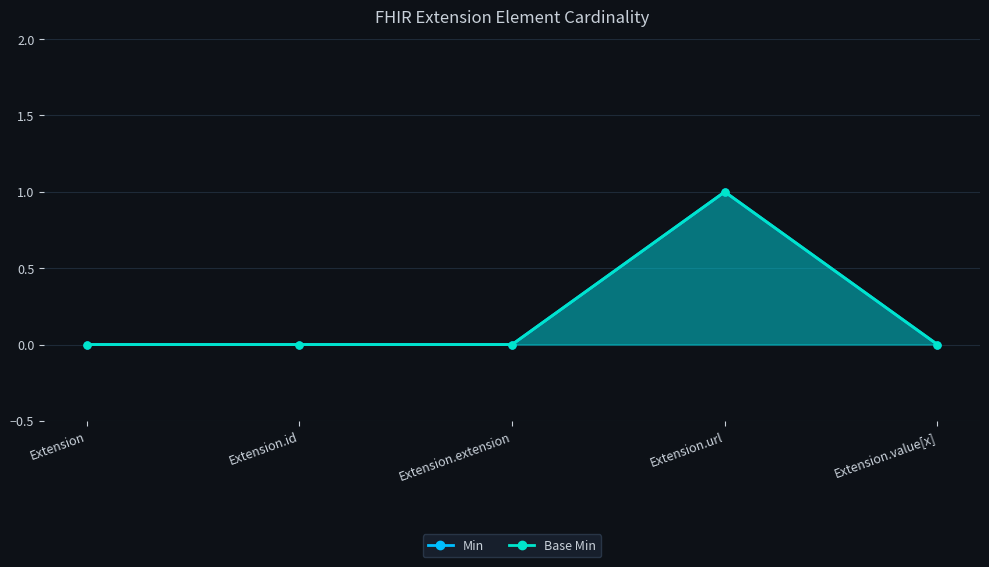

Count the Base Min values in the range 0 to 1.

5